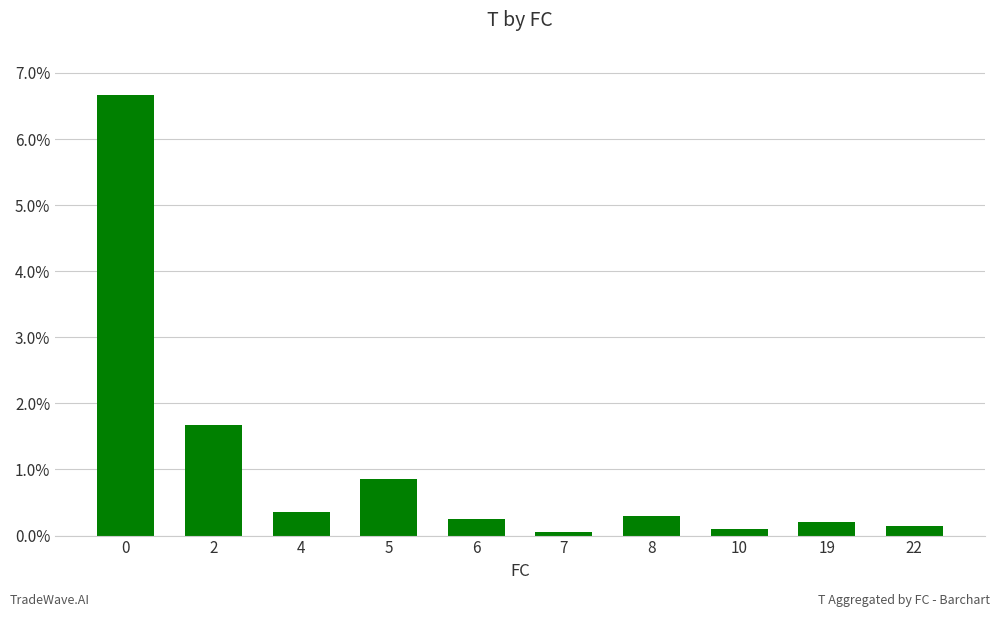

What is the value of the 6th bar from the left?

0.1